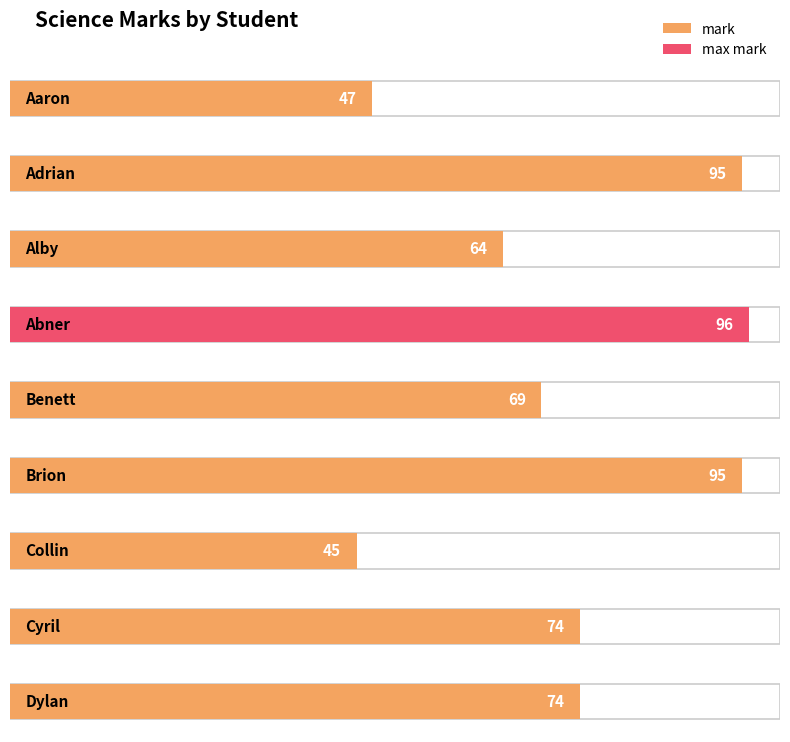

How many bars are there in total?

9